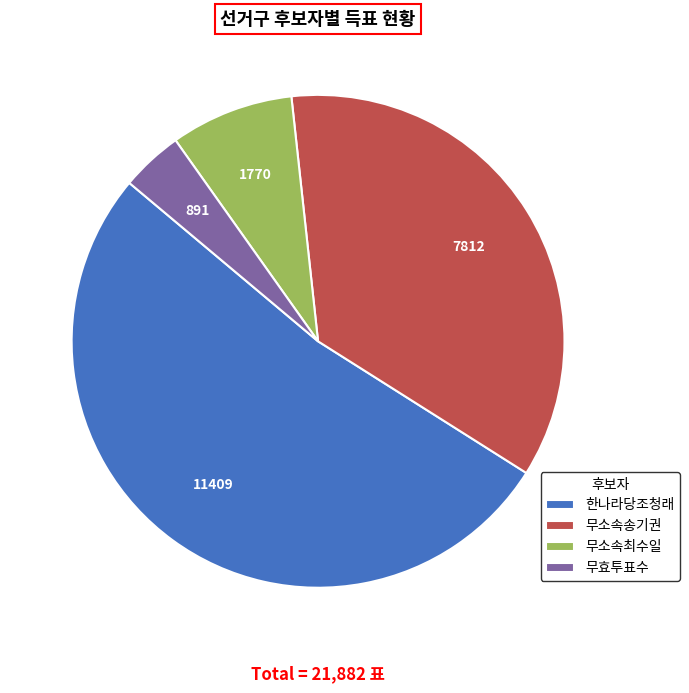

True or false: 무소속최수일 accounts for 15% of the total.

False